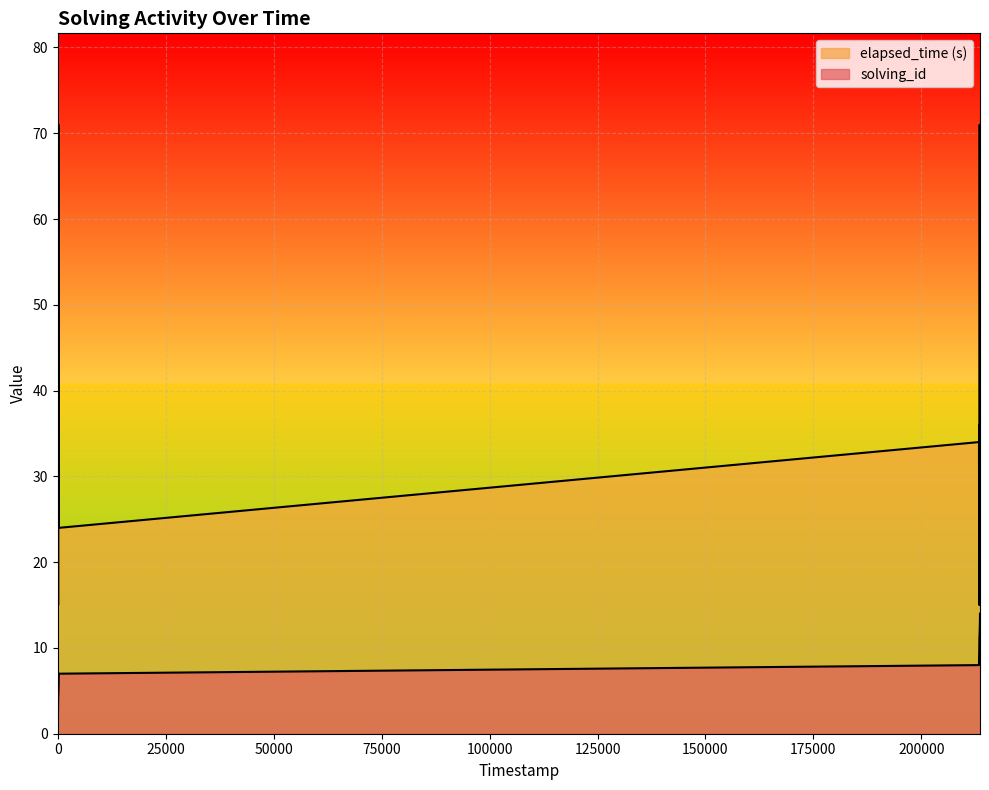

True or false: elapsed_time and solving_id intersect in this chart.

False